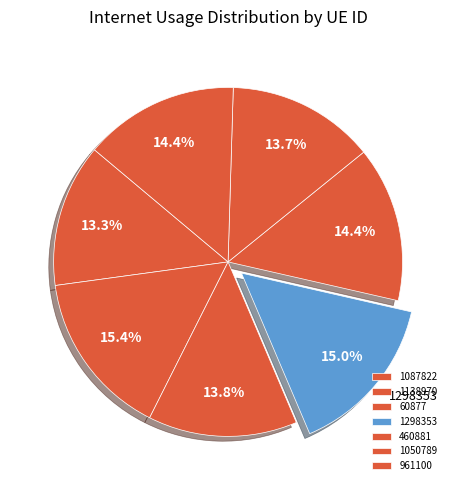

To the nearest percent, what percentage of the pie is 1298353?

15%